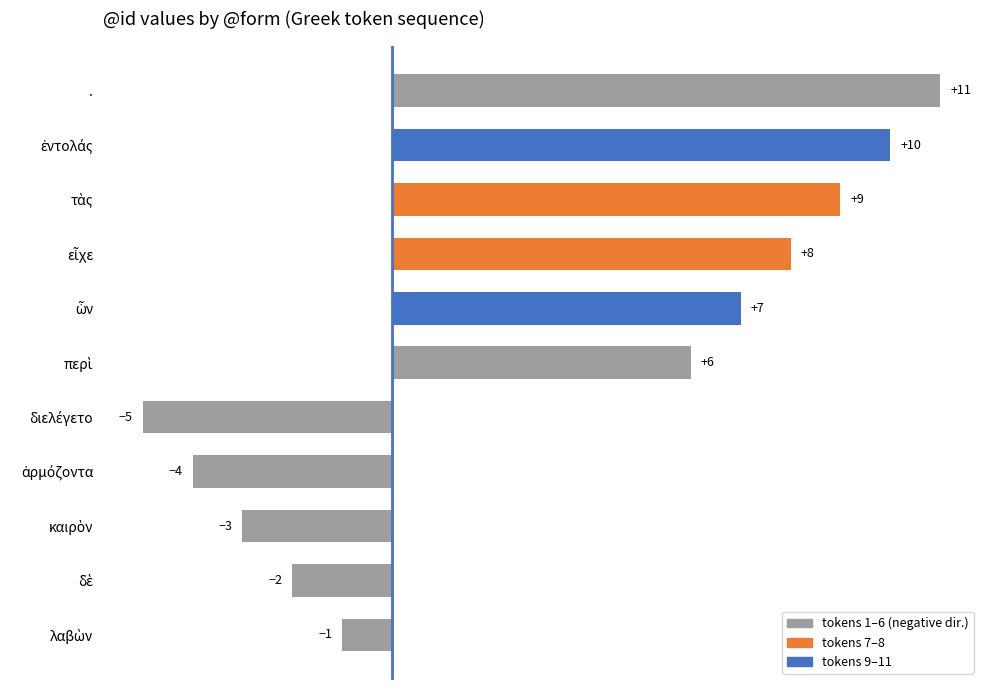

Reading bottom to top, list all the values displayed in this chart.

-1	-2	-3	-4	-5	6	7	8	9	10	11